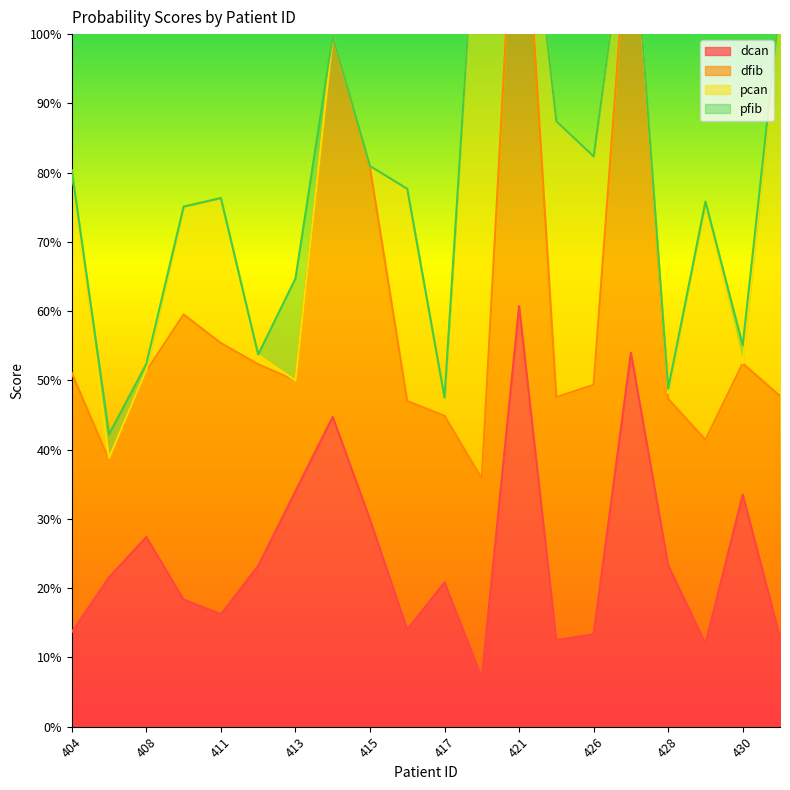

How many times do pfib and pcan cross each other?

6